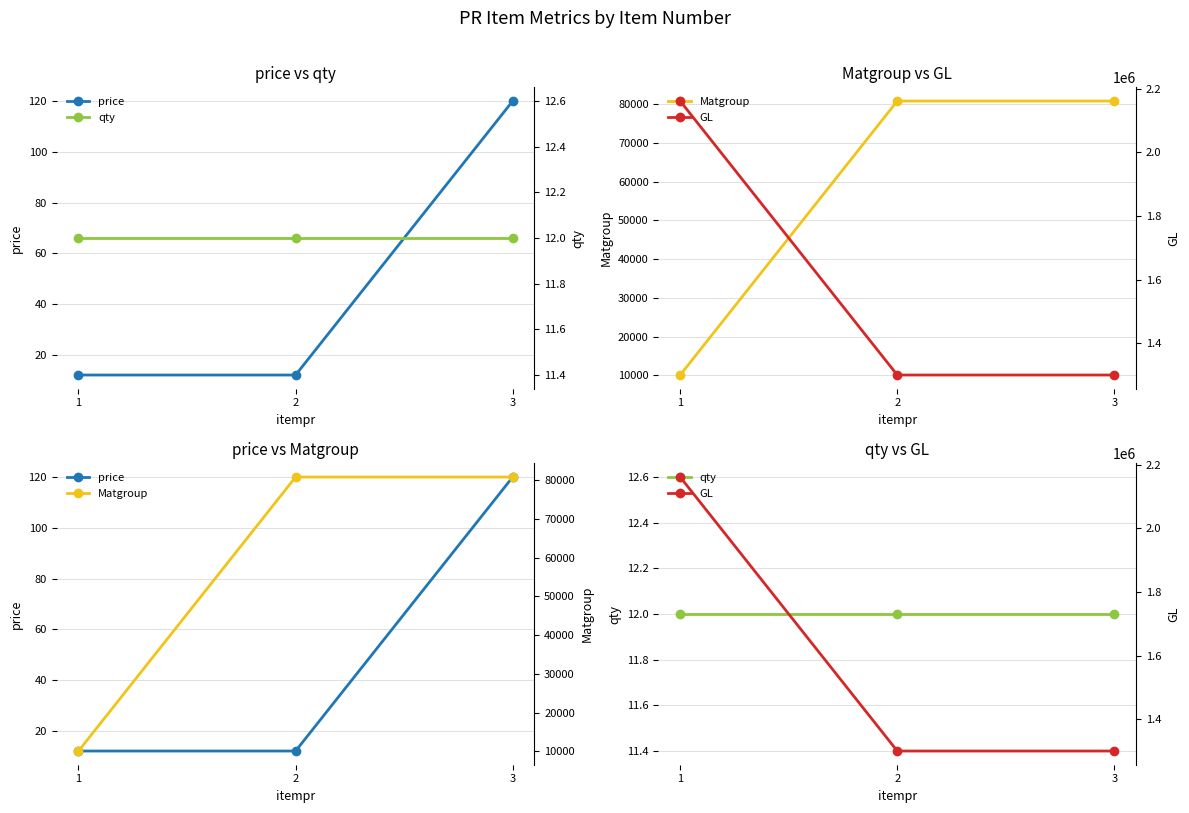

What is the value of the price point at the 1st from the left?

12